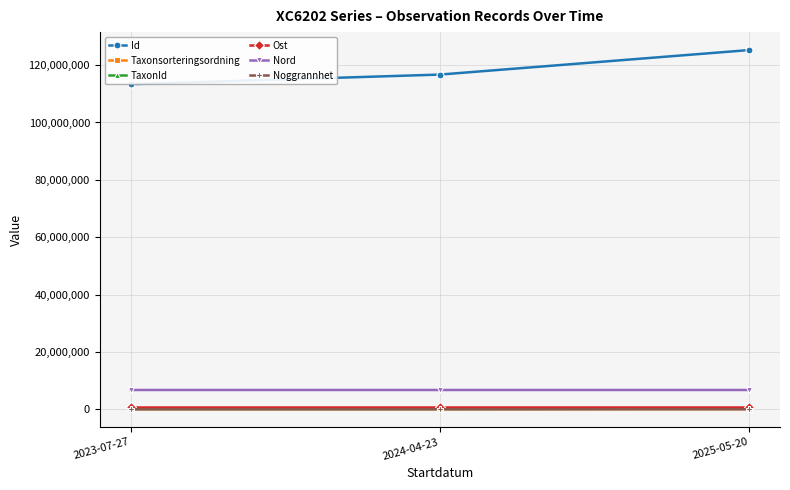

What is the label of the 2nd point from the left?

2024-04-23